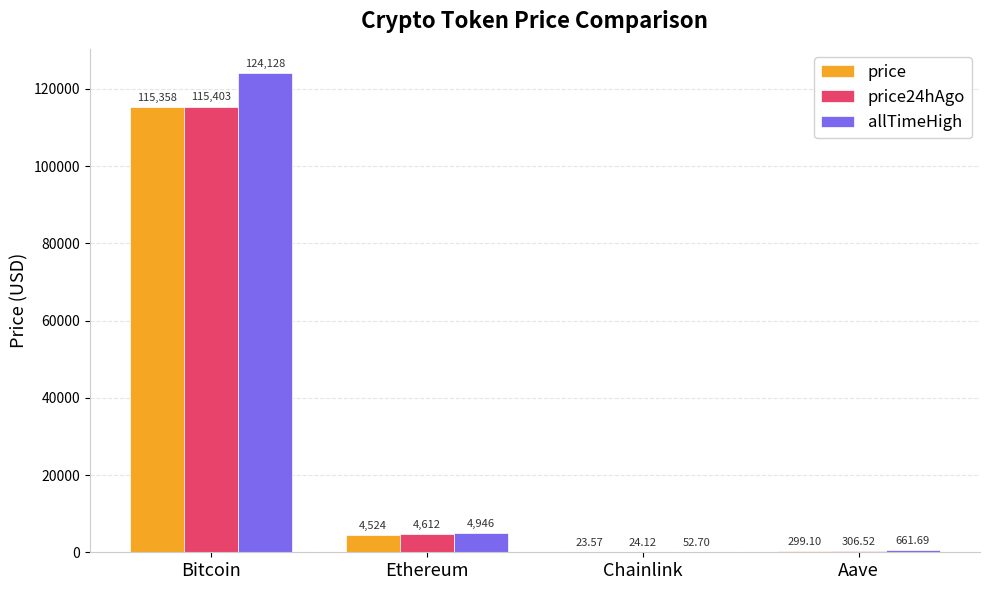

Where does the price series first go above 4524?

Bitcoin